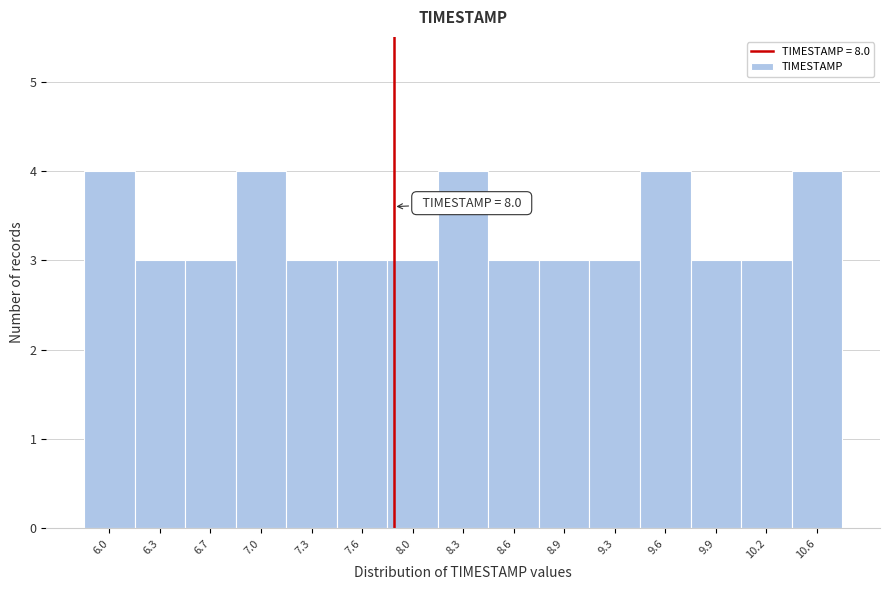

Reading left to right, list all the values displayed in this chart.

4	3	3	4	3	3	3	4	3	3	3	4	3	3	4